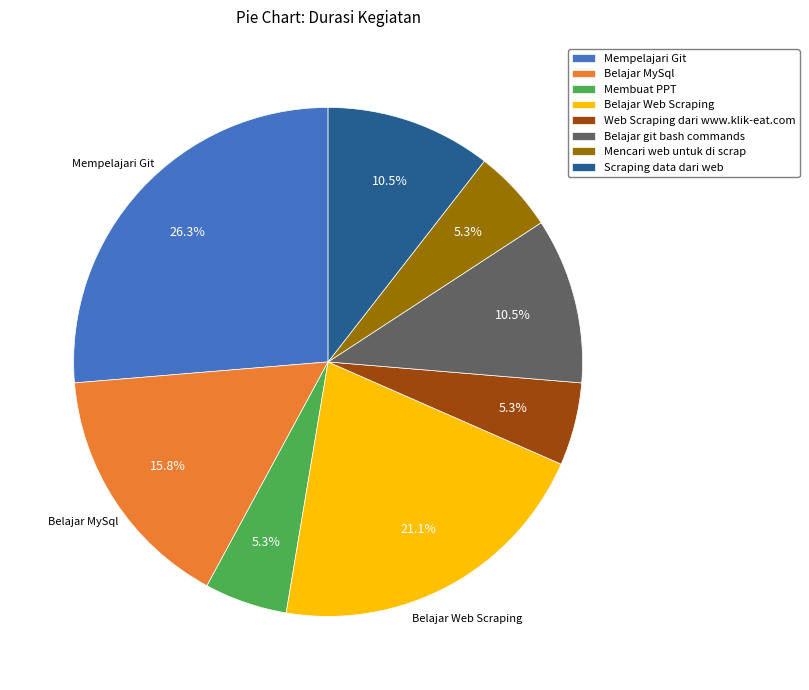

Which category has the biggest portion of the pie?

Mempelajari Git